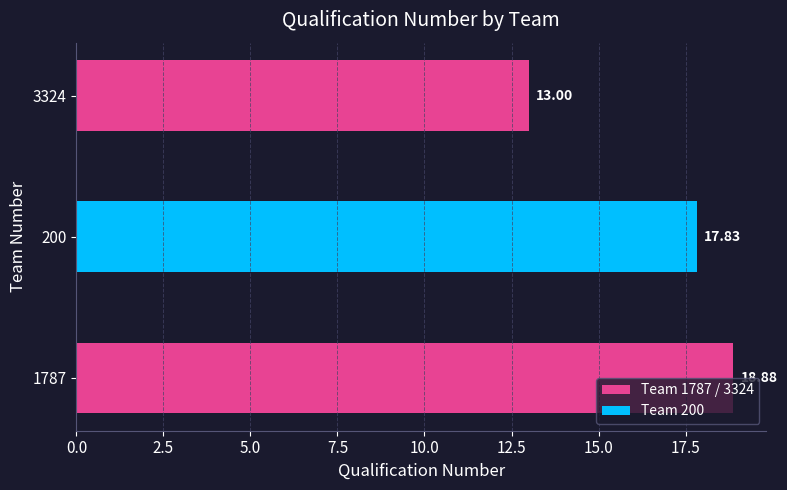

How many values exceed 17?

2